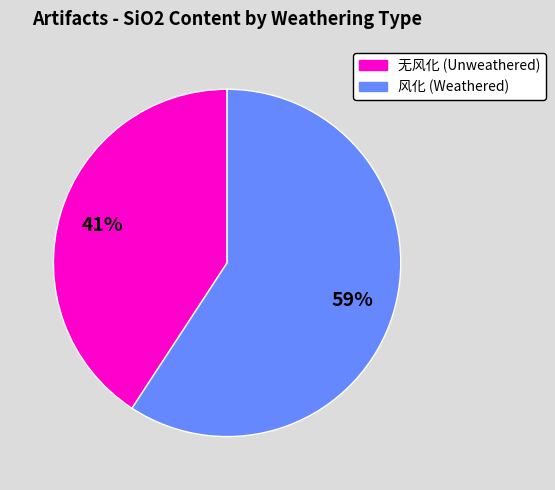

Rank the categories by value from lowest to highest.

无风化 (Unweathered), 风化 (Weathered)